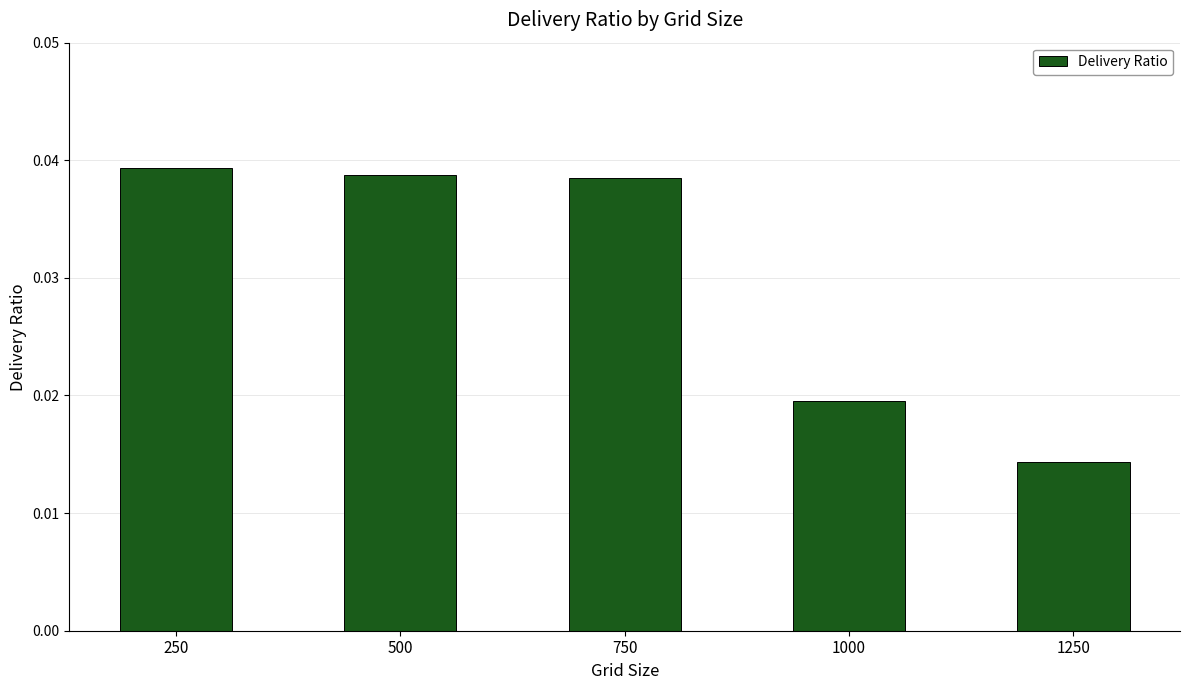

Does the chart contain stacked bars?

No